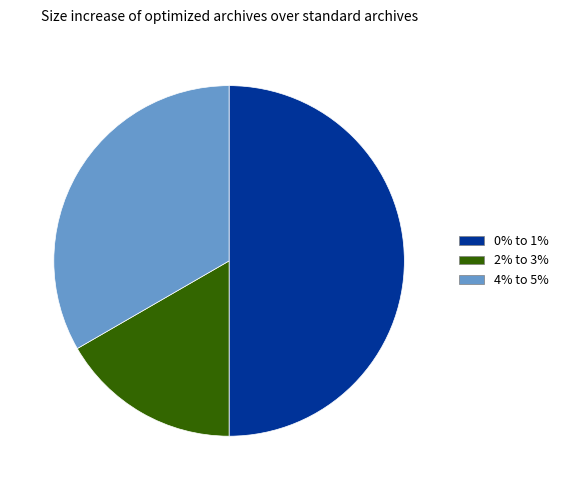

Count the number of slices in the pie.

3